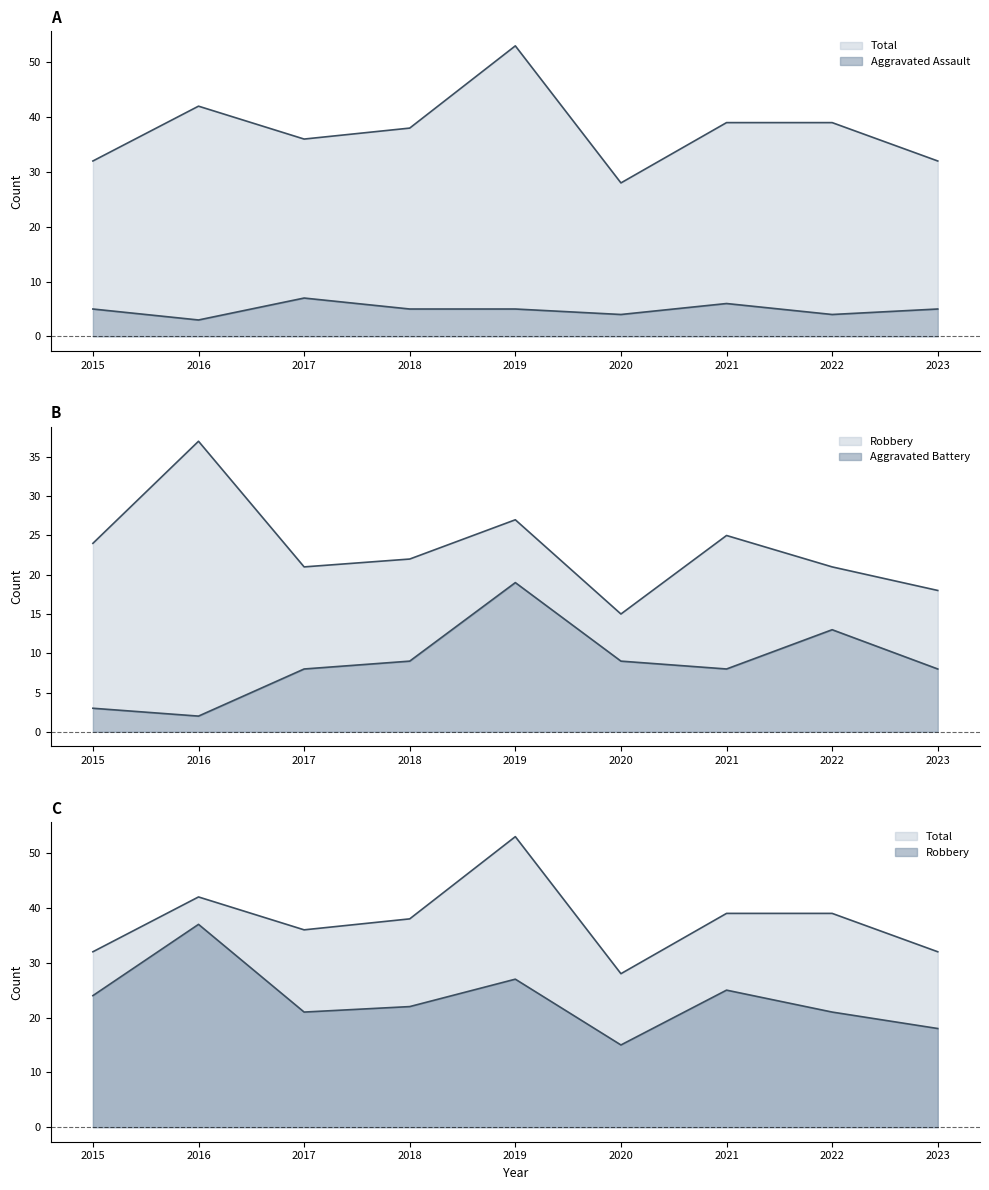

Which has a higher value, 2022 or 2016?

2022